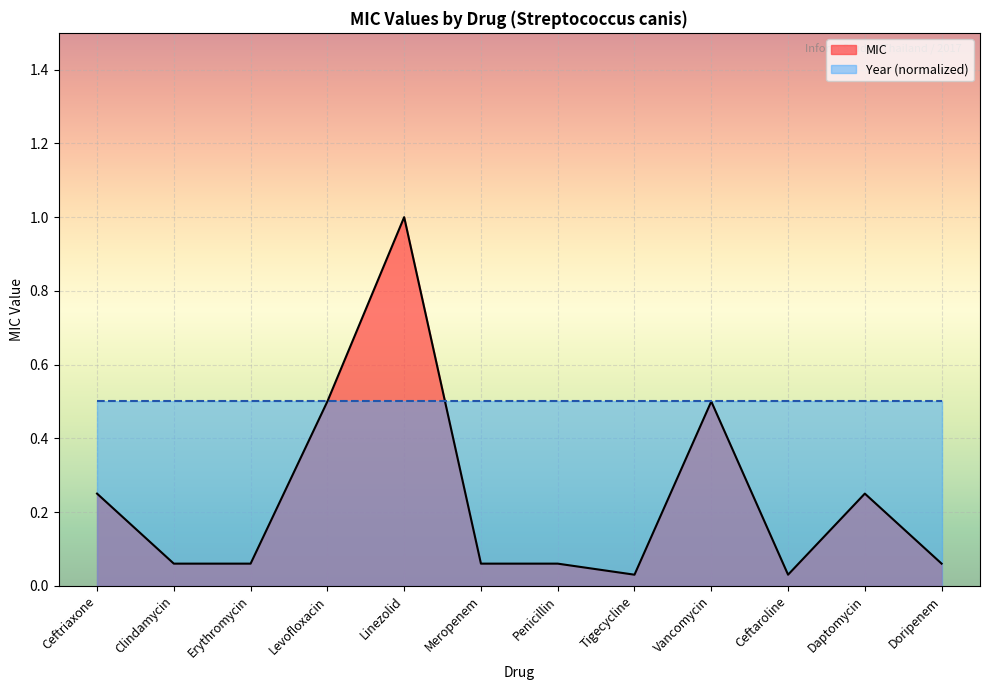

Which label corresponds to the smallest value in the chart?

Tigecycline